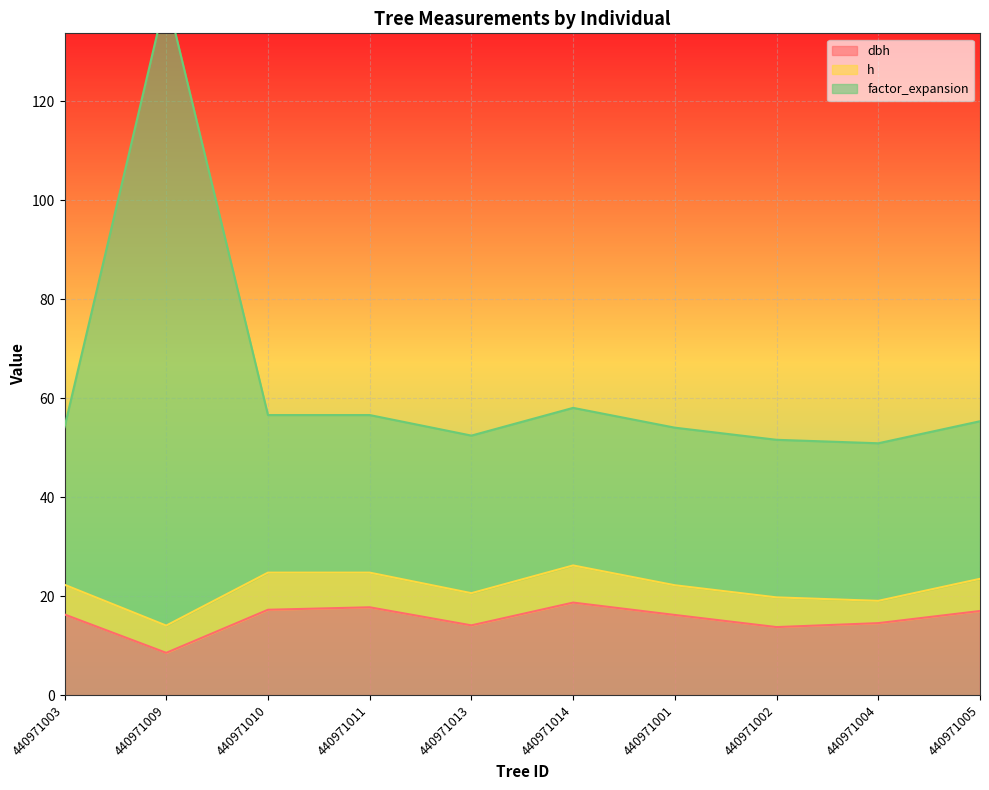

Is it true that factor_expansion equals 55.3 at 440971005?

True